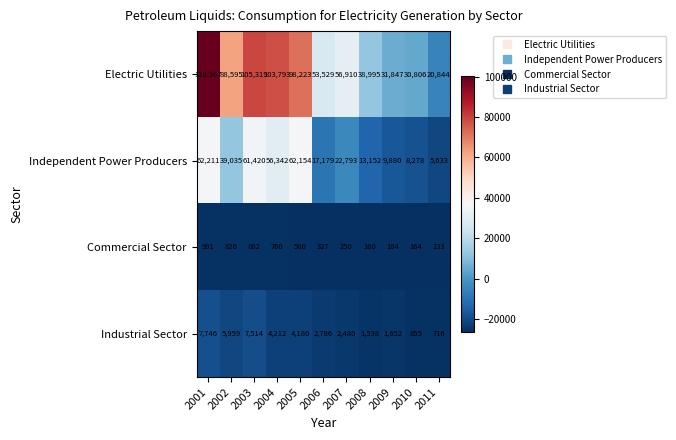

Is it true that Independent Power Producers equals 36596 at 2003?

False